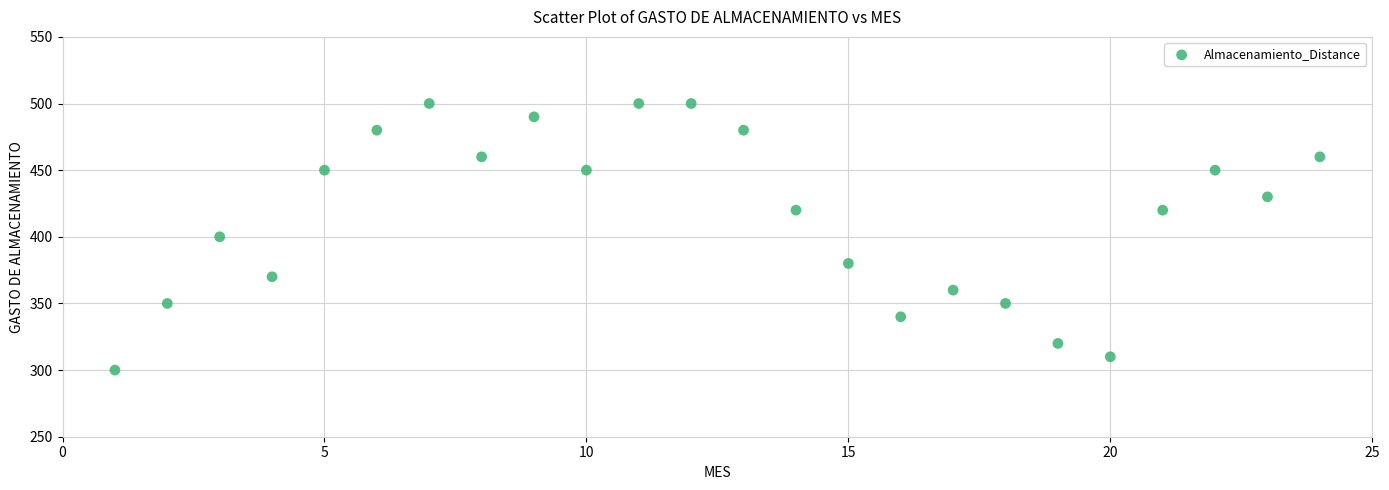

What is the range of X values (max minus min)?

23